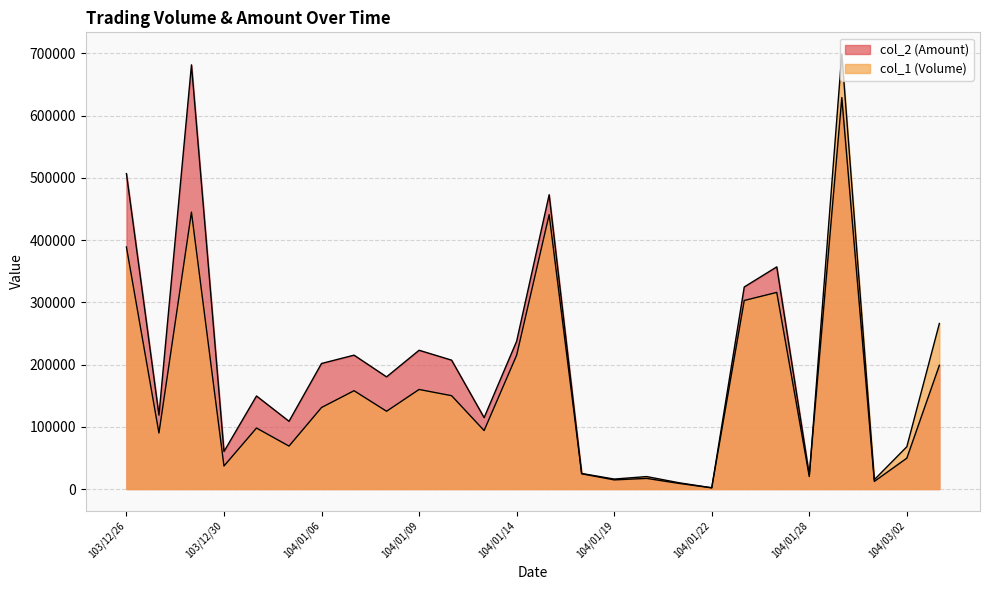

Reading left to right, transcribe all the data shown in this chart.

col_2 (Amount): 506850	118800	681670	60310	149500	108870	201760	215120	180250	223000	207100	114700	237450	472960	24500	14720	17100	9000	1890	324720	357020	22600	629100	12250	49640	198820
col_1 (Volume): 389000	90000	445000	37000	98000	69000	131000	158000	125000	160000	150000	94000	215000	441000	25000	16000	20000	10000	2000	303000	316000	20000	699000	15000	68000	266000